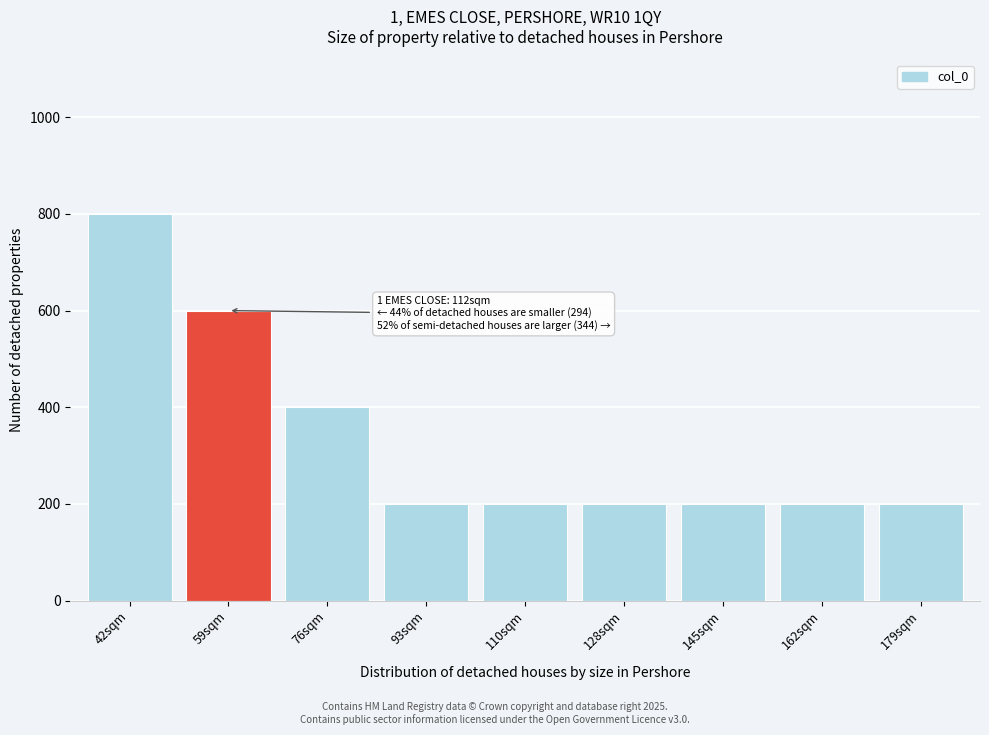

Reading left to right, list all the values displayed in this chart.

42sqm=800	59sqm=600	76sqm=400	93sqm=200	110sqm=200	128sqm=200	145sqm=200	162sqm=200	179sqm=200